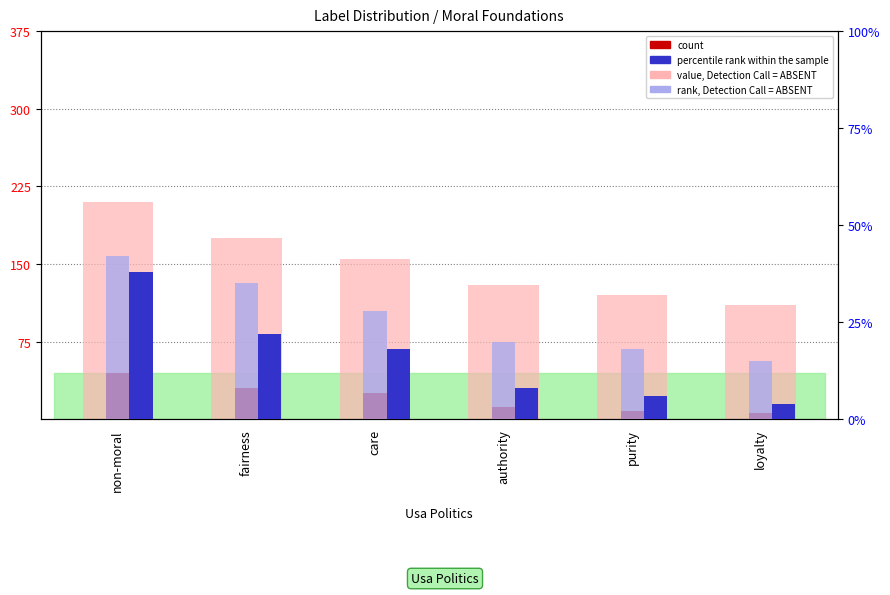

Are the bars grouped side by side (vs. stacked)?

Yes